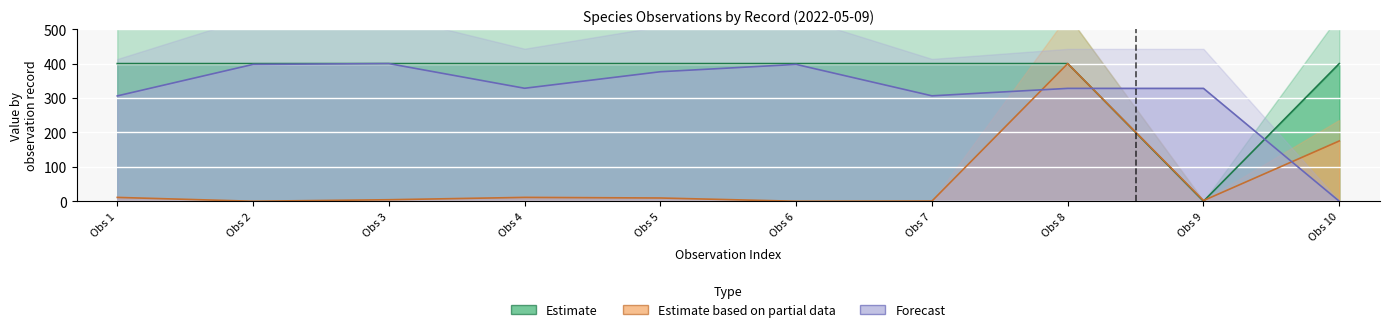

True or false: Estimate based on partial data has a value of 206.5 at Obs 2.

False